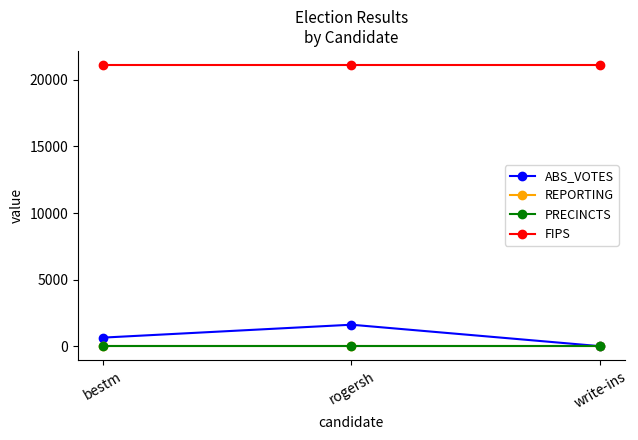

Does the chart have visible grid lines?

No